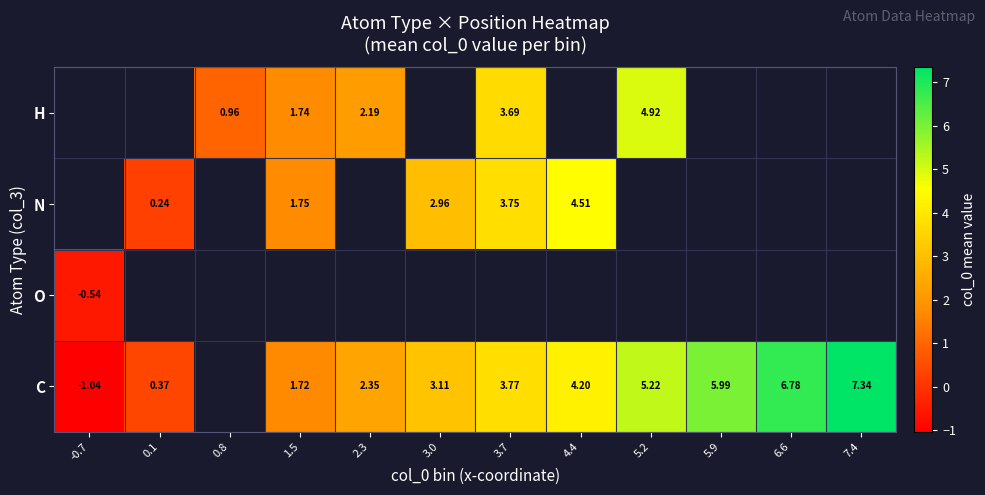

What is the minimum value for O?

-0.5